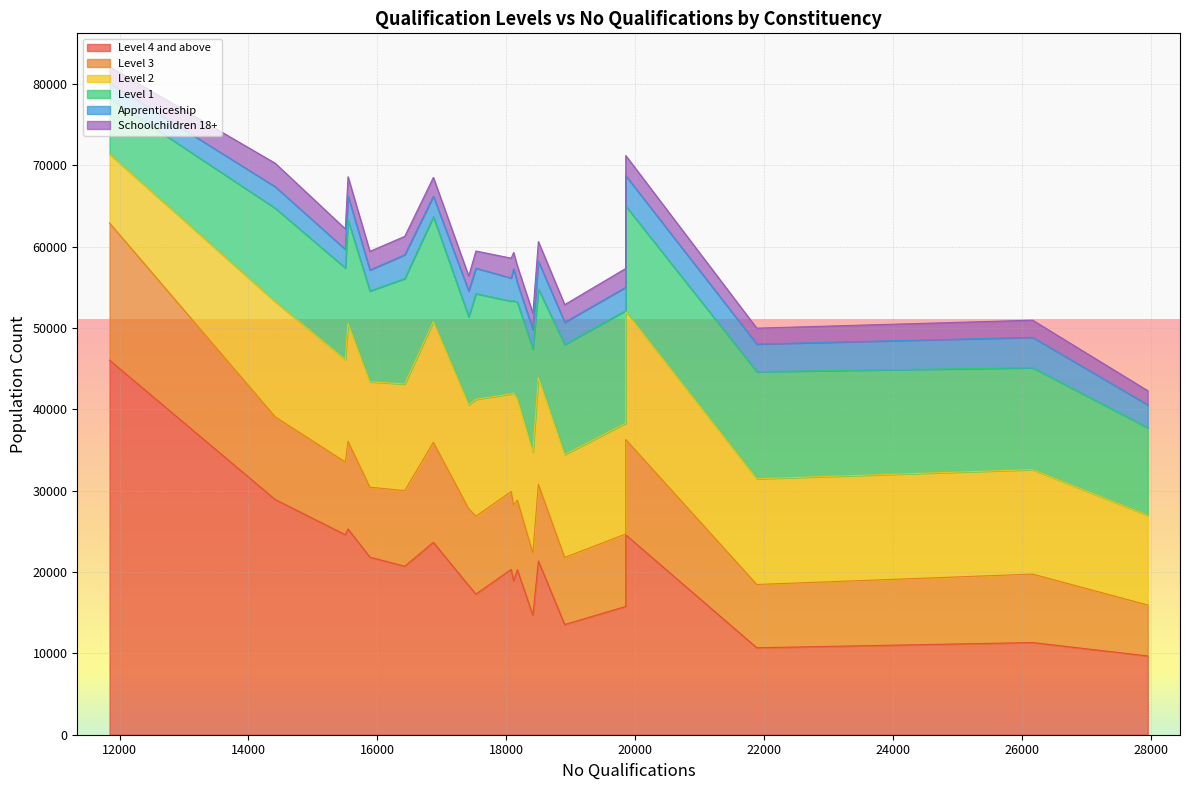

How many data points does each series have?

20